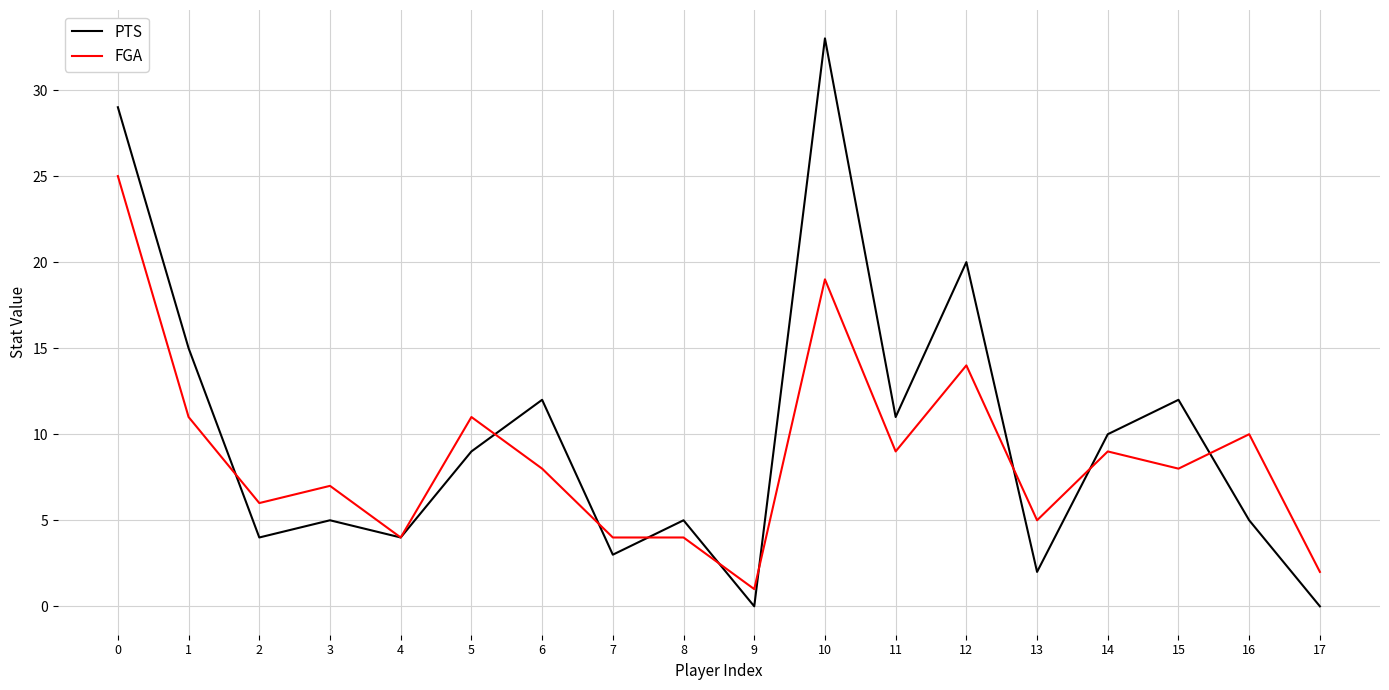

What value does the PTS series have at 6?

12